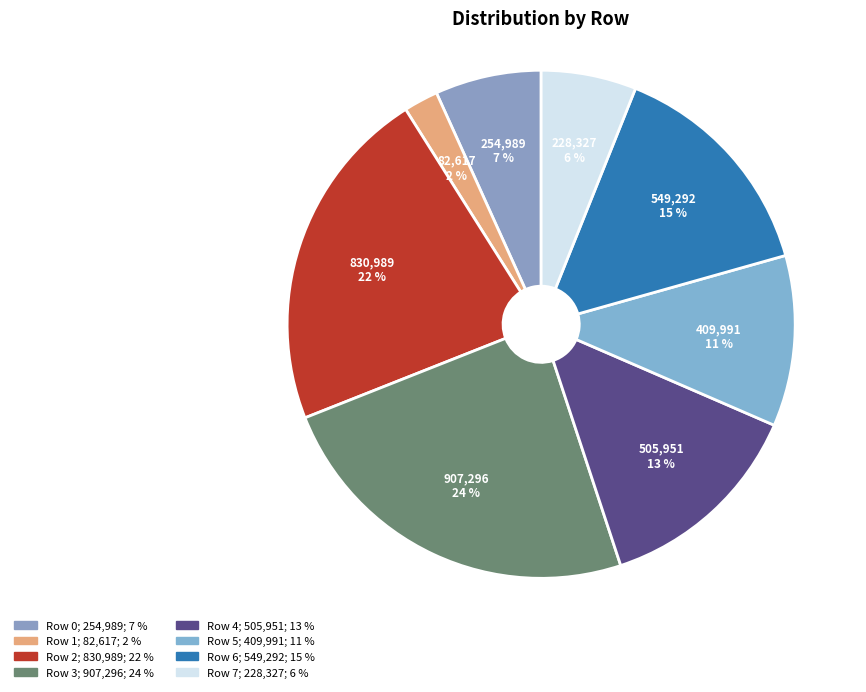

How many slices are in this pie chart?

8